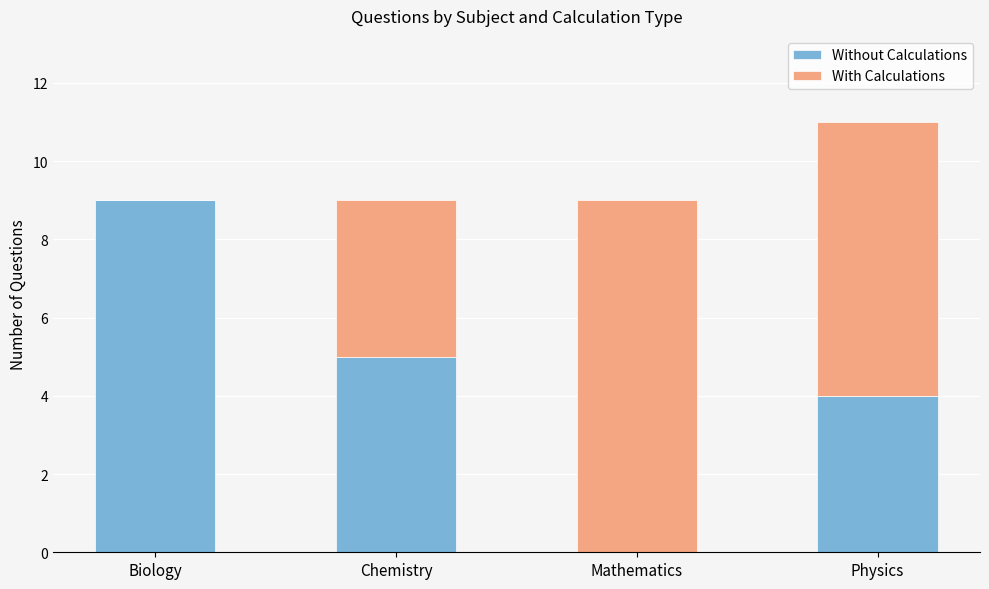

What is the sum of all Without Calculations values?

18